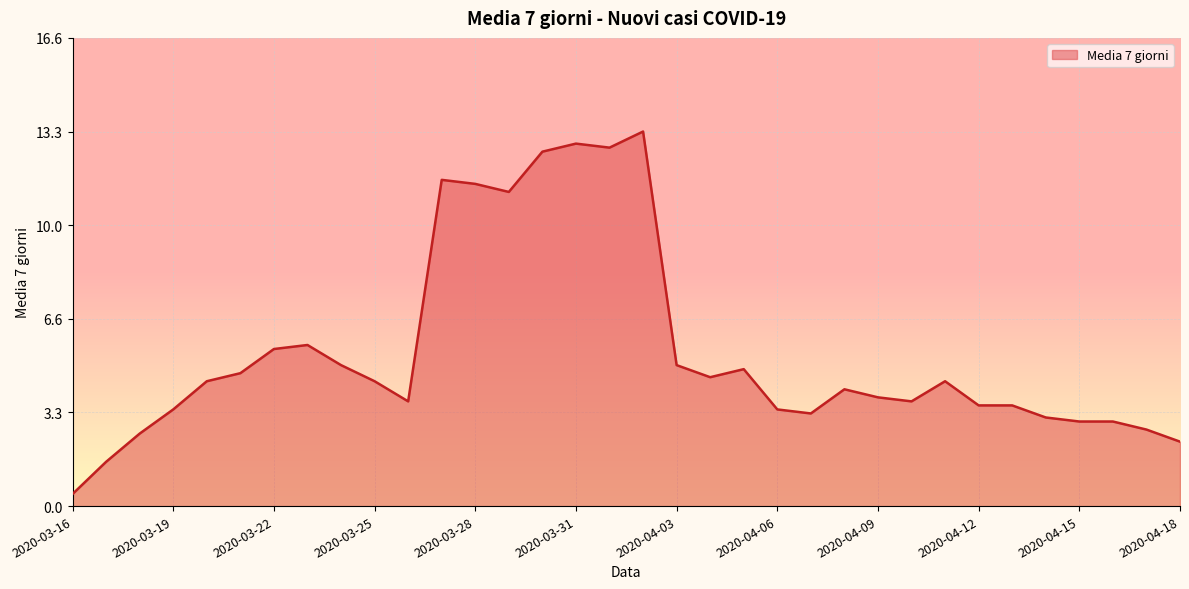

What is the difference between the maximum and minimum values?

12.9